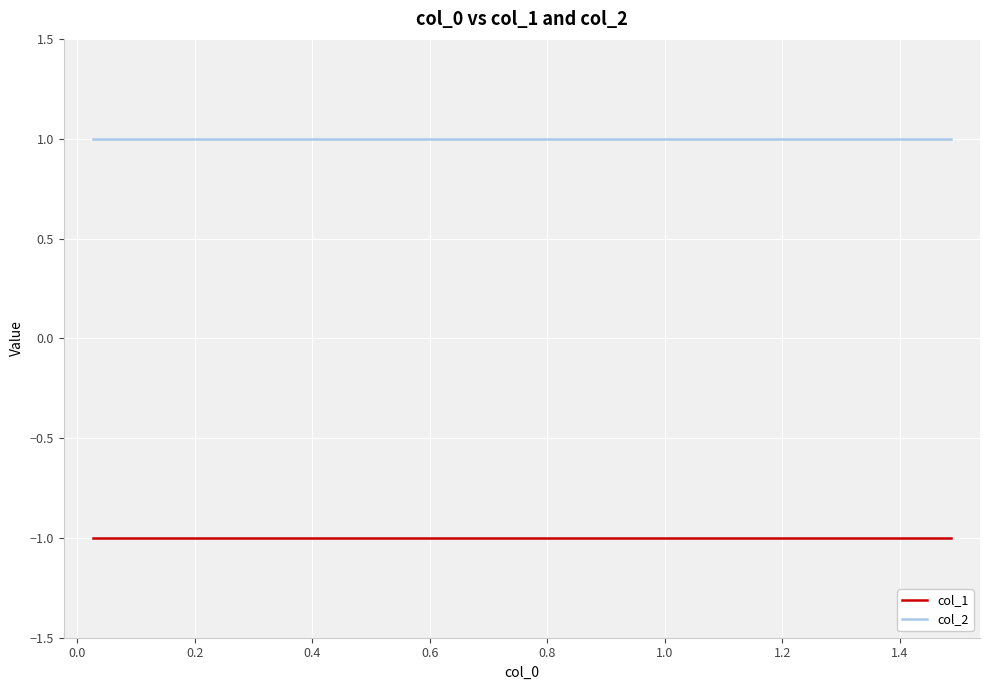

Is this an area chart (filled region under the line)?

No